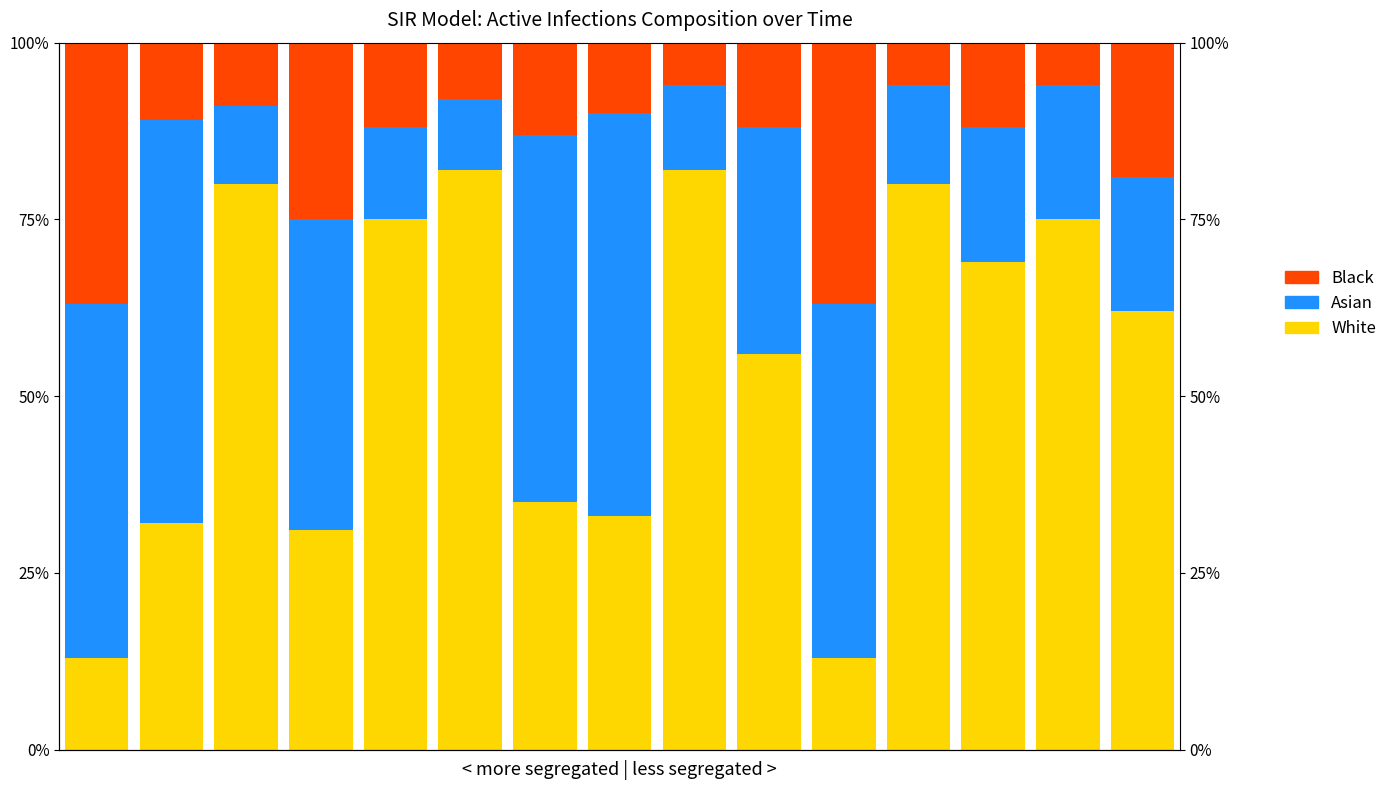

Count the number of data series in this chart.

3